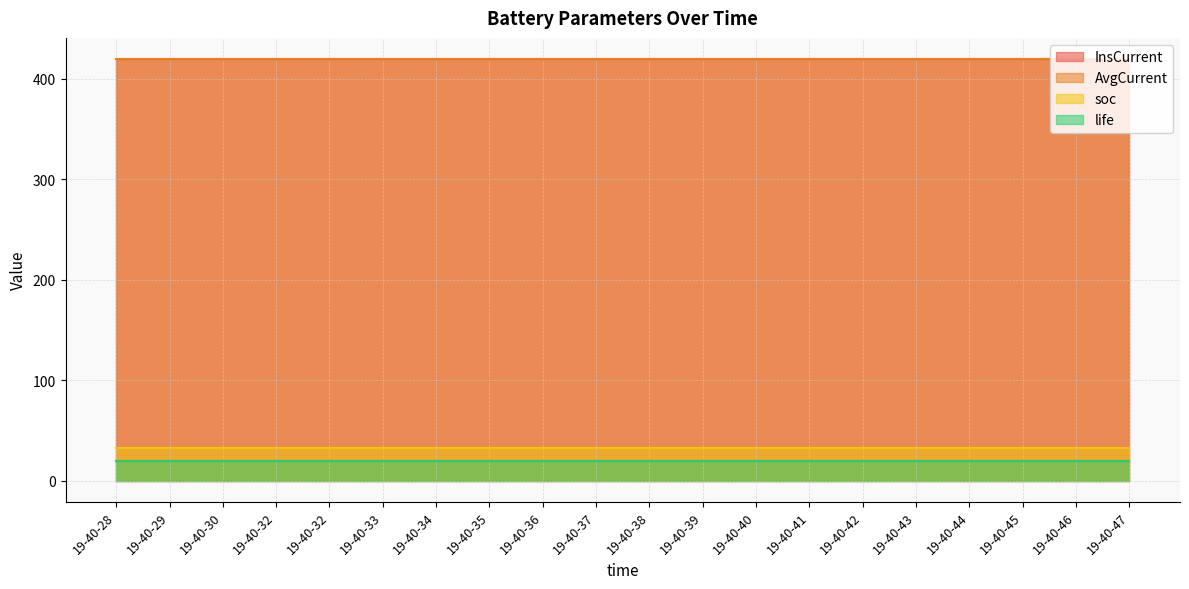

What is the value of the AvgCurrent point at the 9th from the left?

419.4